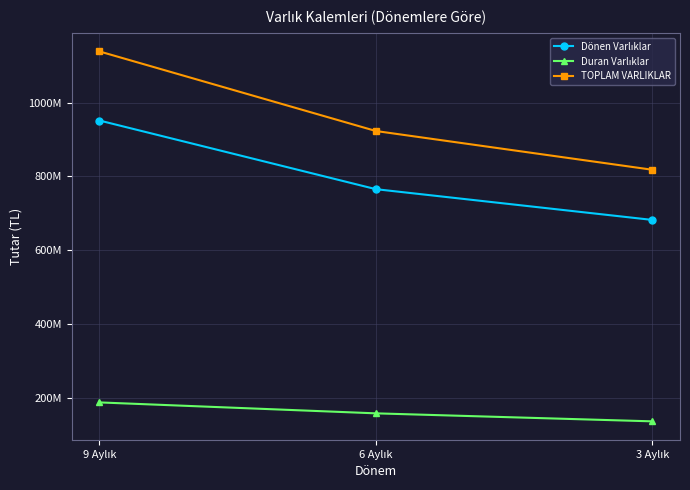

Reading right to left, what are all the values shown in this chart?

Dönen Varlıklar: 682207000	765580000	951752000
Duran Varlıklar: 136018000	157717000	187368000
TOPLAM VARLIKLAR: 818225000	923297000	1139120000